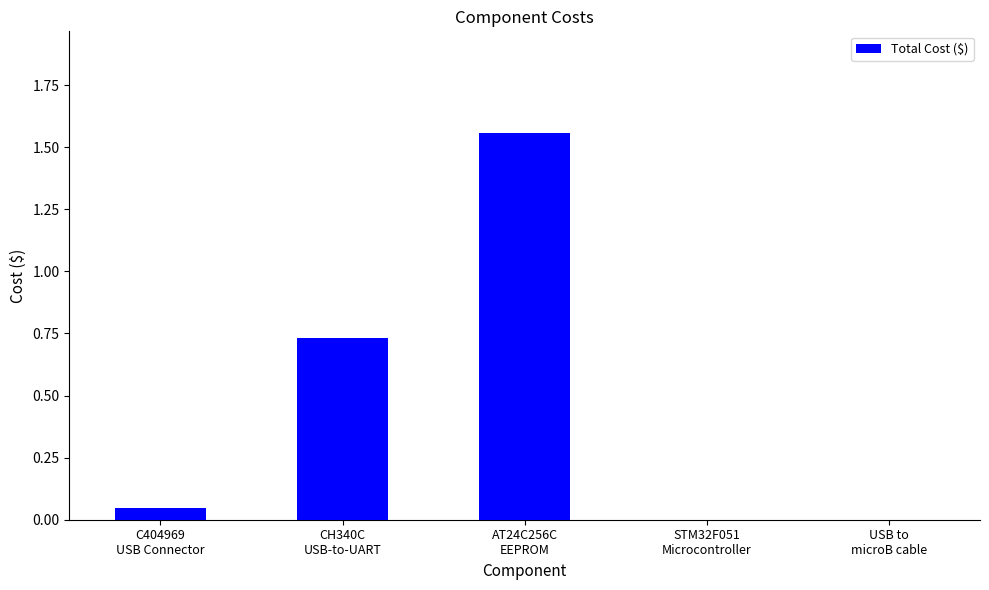

What is the sum of all values?

2.3